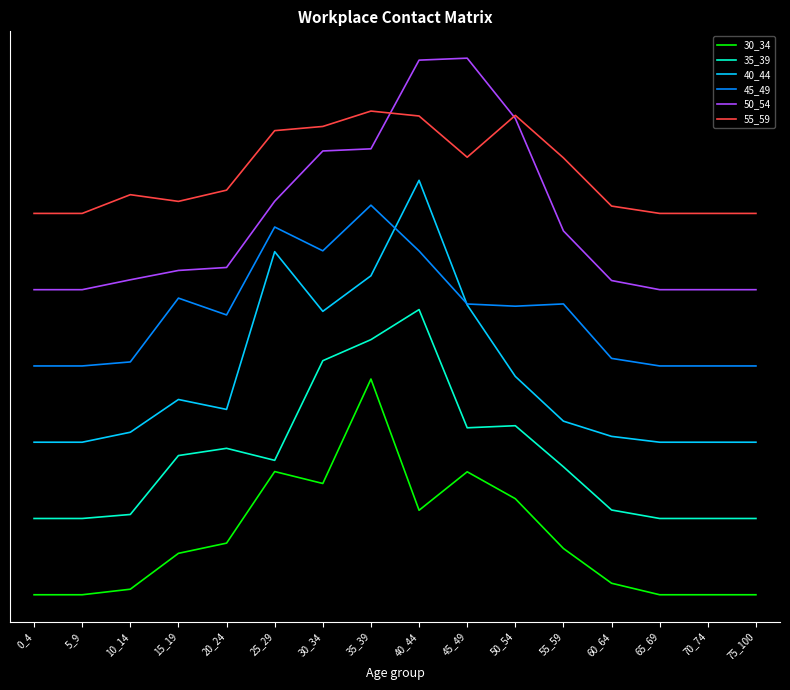

Does the chart display data point markers on the line(s)?

No